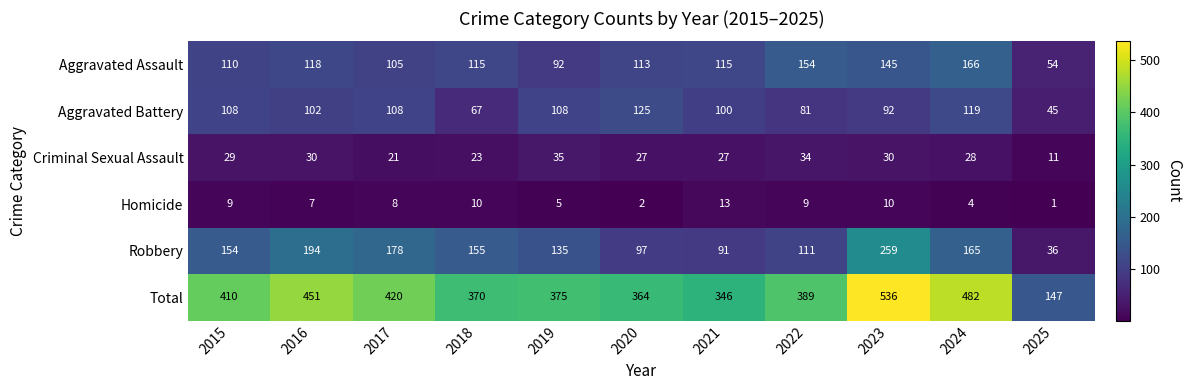

Rank the series by their maximum value, from highest to lowest.

Total, Robbery, Aggravated Assault, Aggravated Battery, Criminal Sexual Assault, Homicide